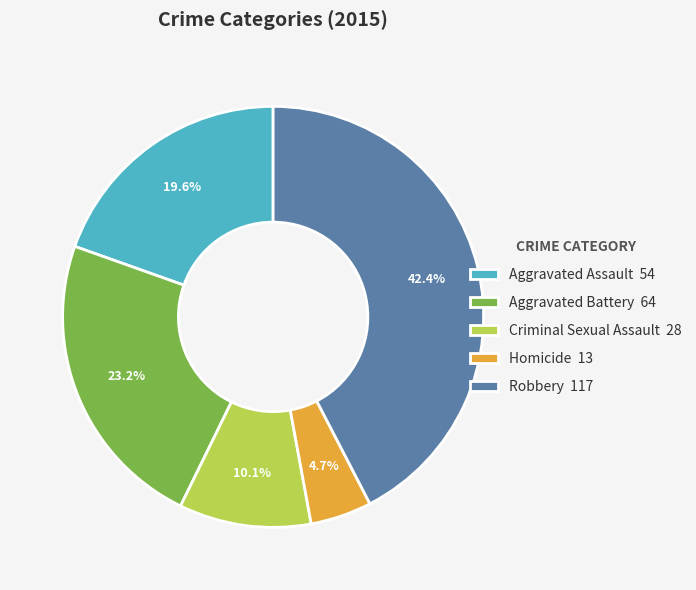

Does Criminal Sexual Assault represent more than half of the total?

No